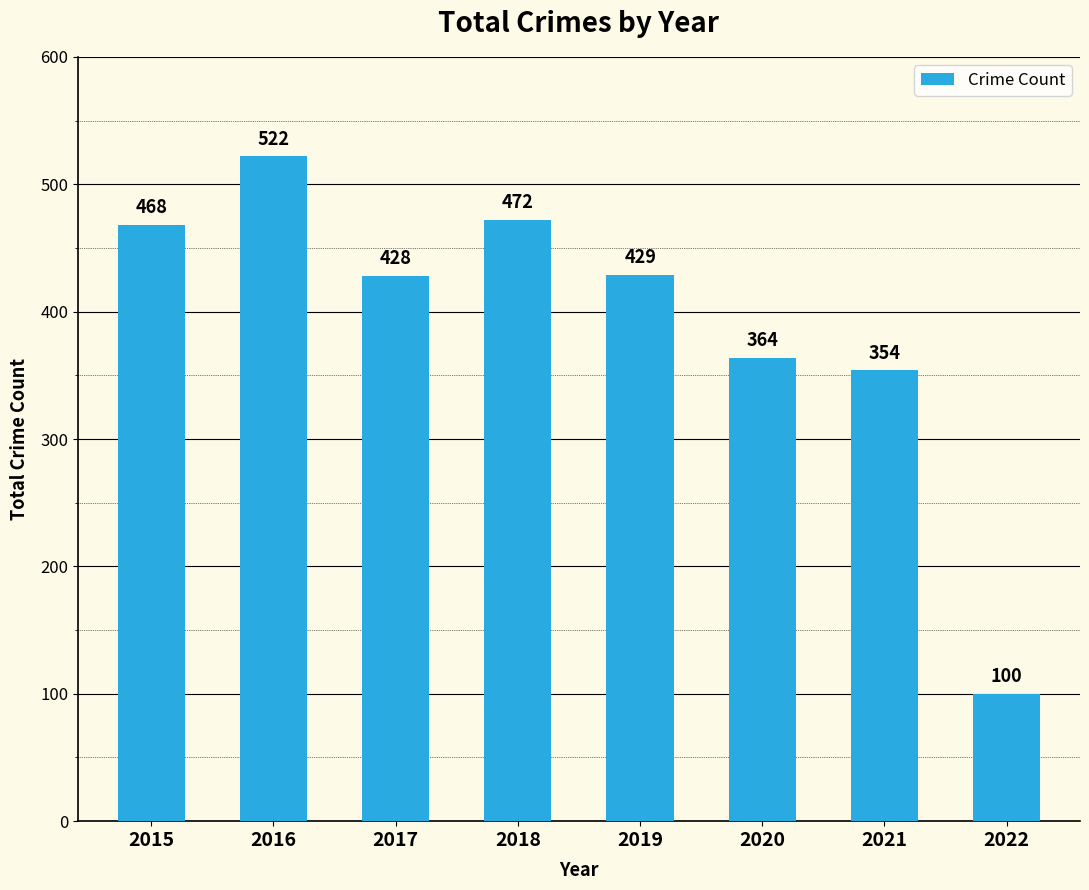

Reading left to right, transcribe all the data shown in this chart.

2015=468	2016=522	2017=428	2018=472	2019=429	2020=364	2021=354	2022=100